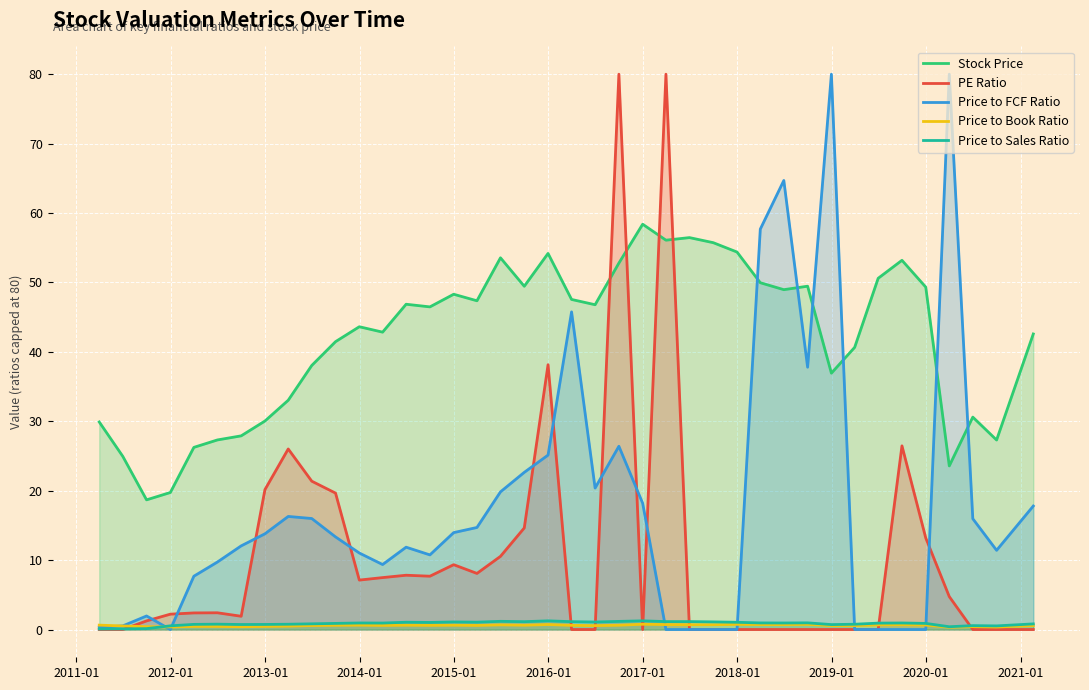

True or false: Stock Price has more than 0 points higher than both neighbors.

True